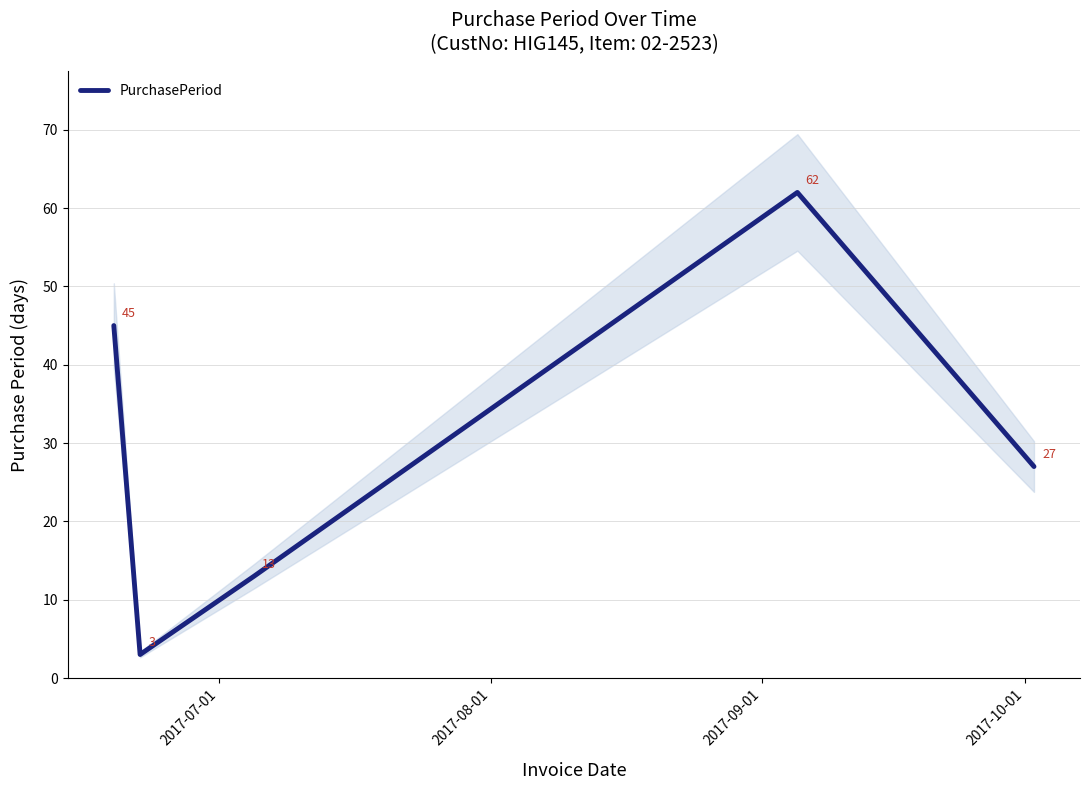

What is the maximum value shown in the chart?

62